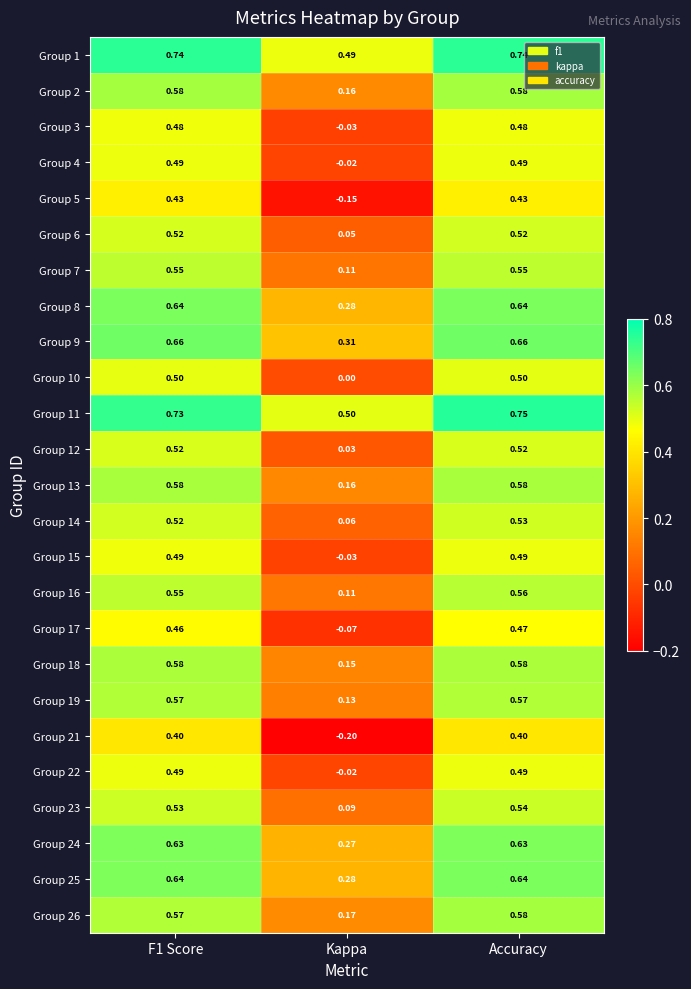

Count the number of categories in the chart.

3